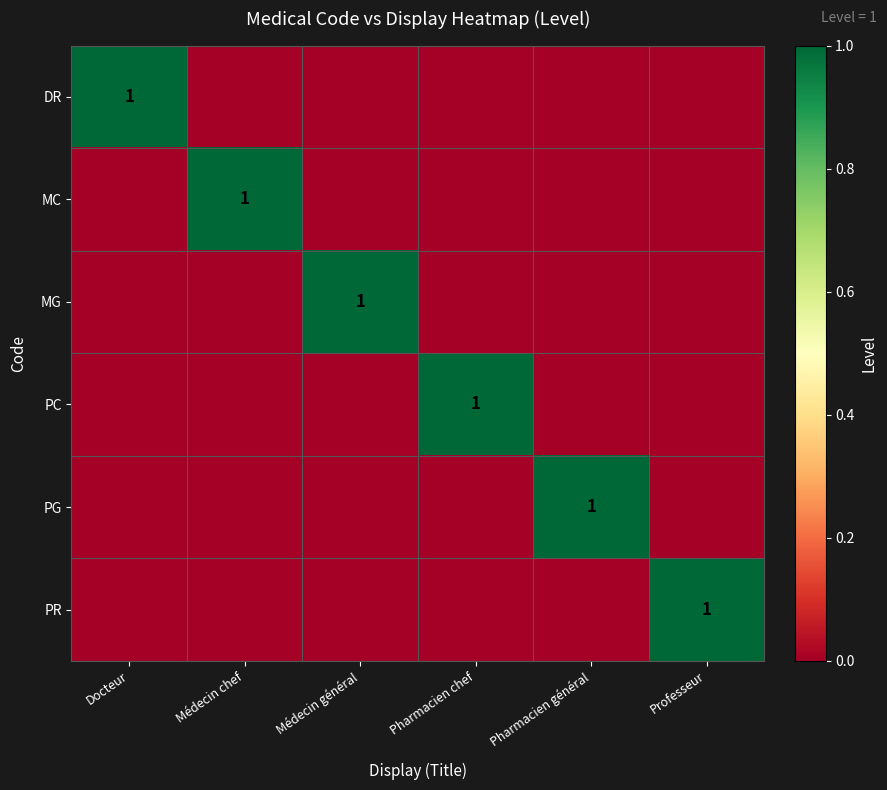

What is the spread (max minus min) of values at Pharmacien général?

1